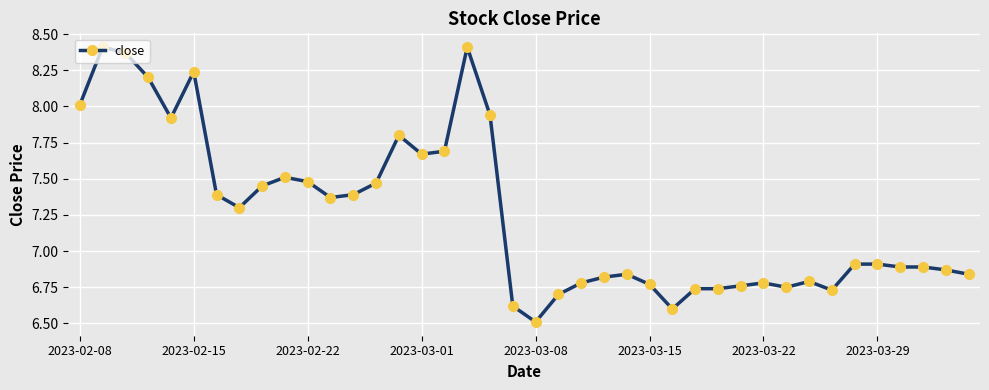

What is the difference between the maximum and minimum values?

1.9